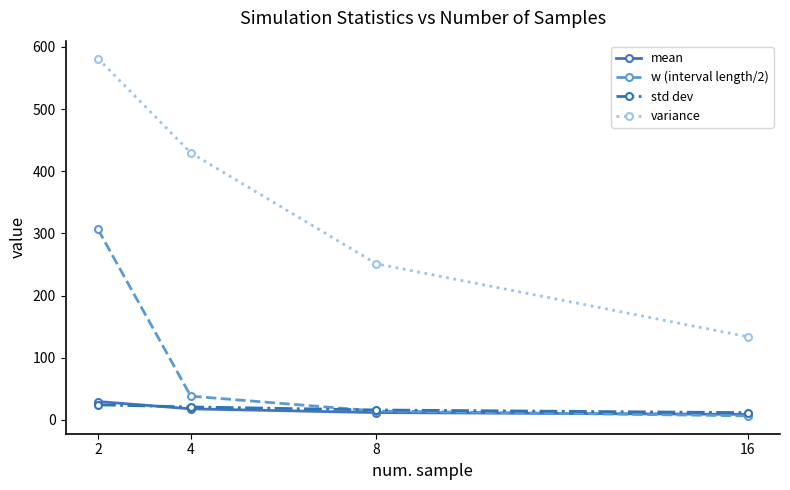

True or false: variance and mean intersect in this chart.

False